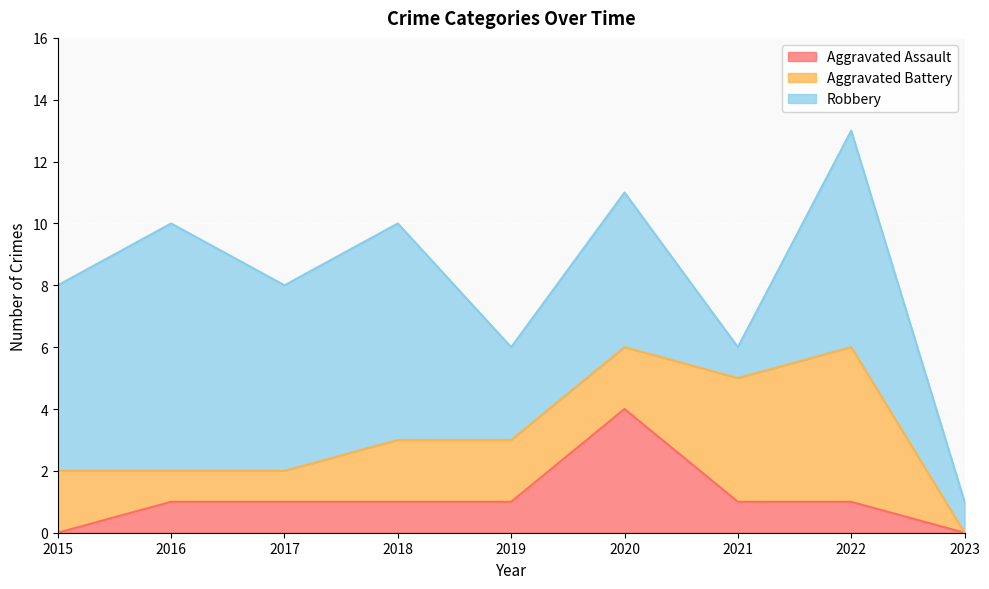

Rank the series at 2016 from highest to lowest value.

Robbery, Aggravated Assault, Aggravated Battery